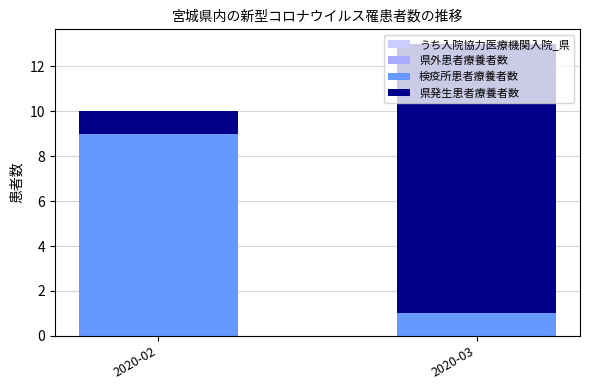

What is the maximum value for 検疫所患者療養者数?

9